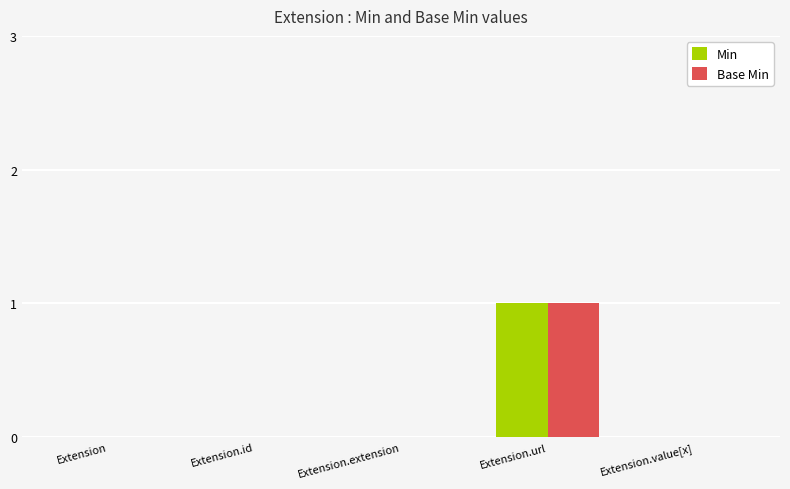

How many categories are shown in the chart?

5